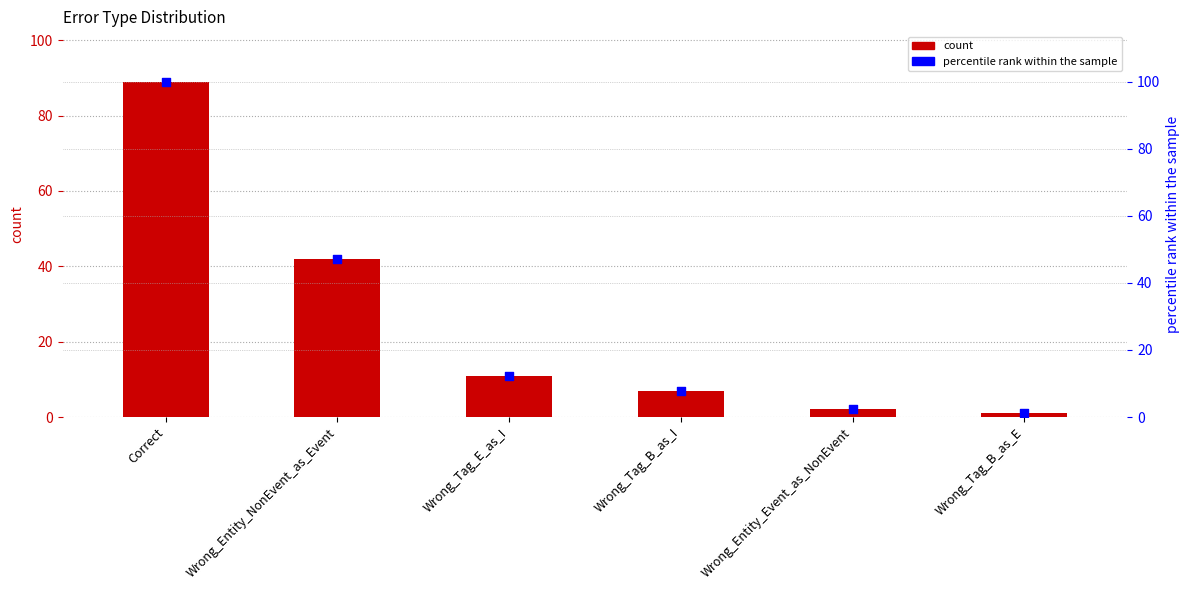

Which series has the widest spread of Y values?

percentile rank within the sample